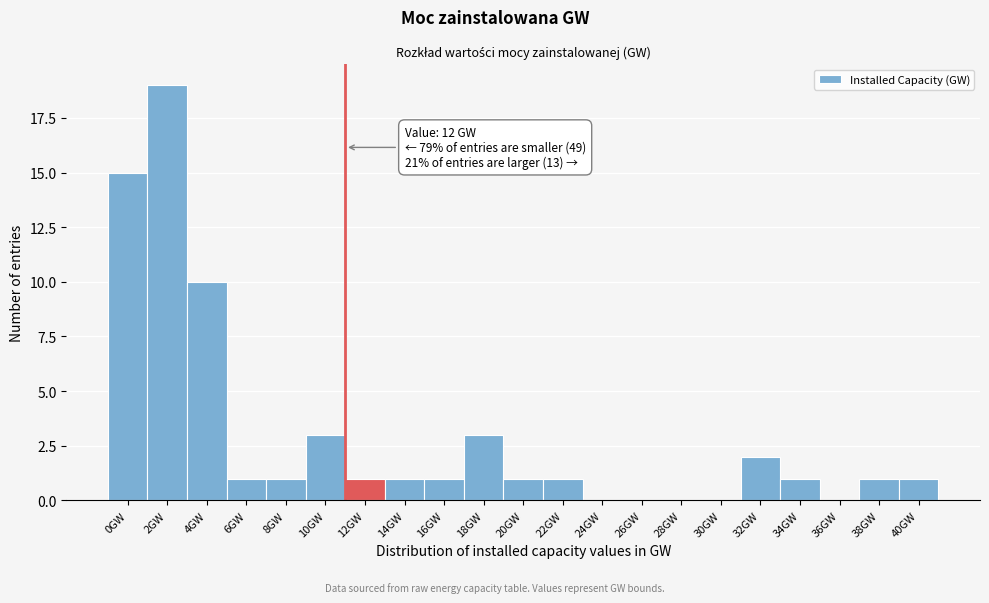

Reading left to right, transcribe all the data shown in this chart.

0GW=15	2GW=19	4GW=10	6GW=1	8GW=1	10GW=3	12GW=1	14GW=1	16GW=1	18GW=3	20GW=1	22GW=1	24GW=0	26GW=0	28GW=0	30GW=0	32GW=2	34GW=1	36GW=0	38GW=1	40GW=1